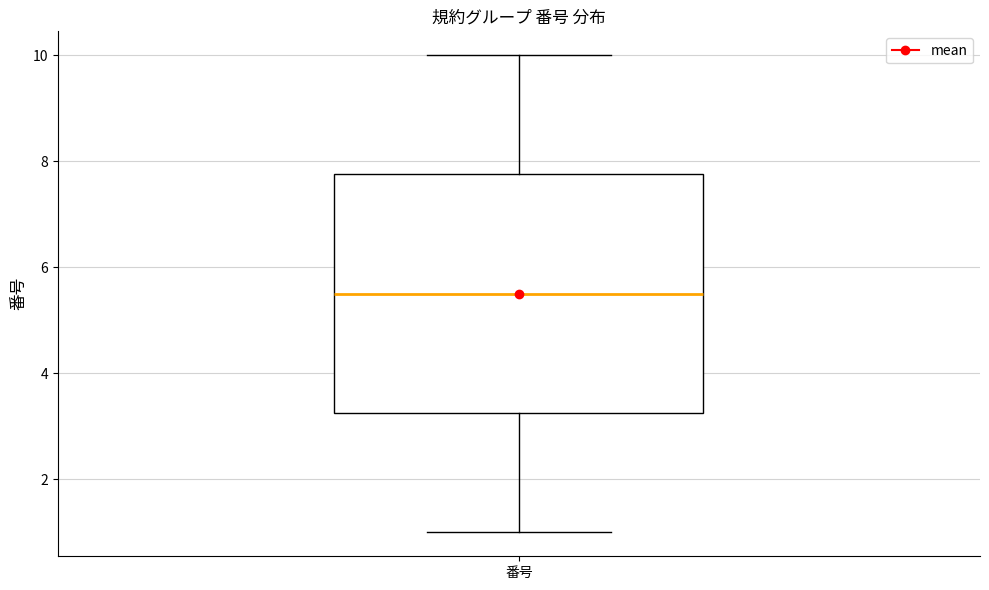

Transcribe this box plot: give where the median line is, the range the box spans, and where the two whiskers end, as read against the y-axis. The values are not printed on the chart, so give them approximately, as read against the axis.

median 5.6, box 3.2 to 7.8, whiskers 1.0 to 10.0